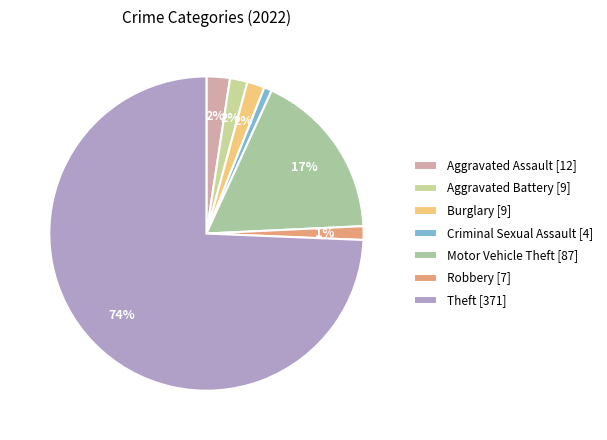

Count the number of slices in the pie.

7